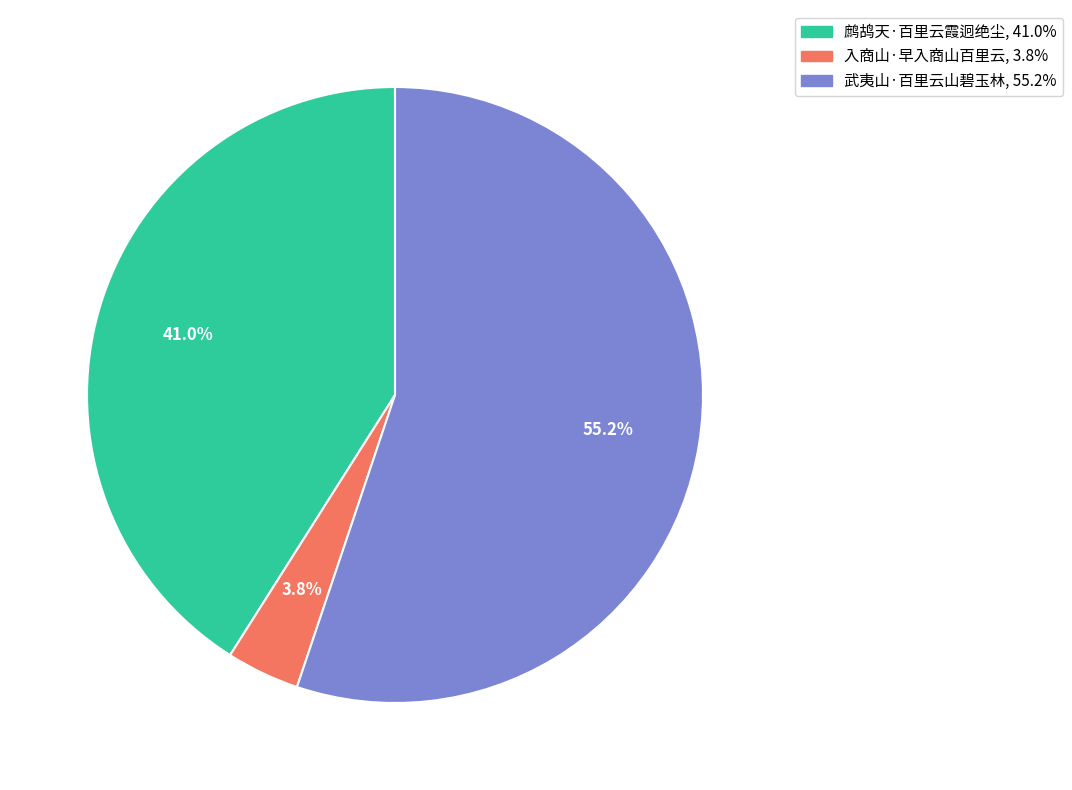

Between 武夷山·百里云山碧玉林 and 入商山·早入商山百里云, which is larger?

武夷山·百里云山碧玉林